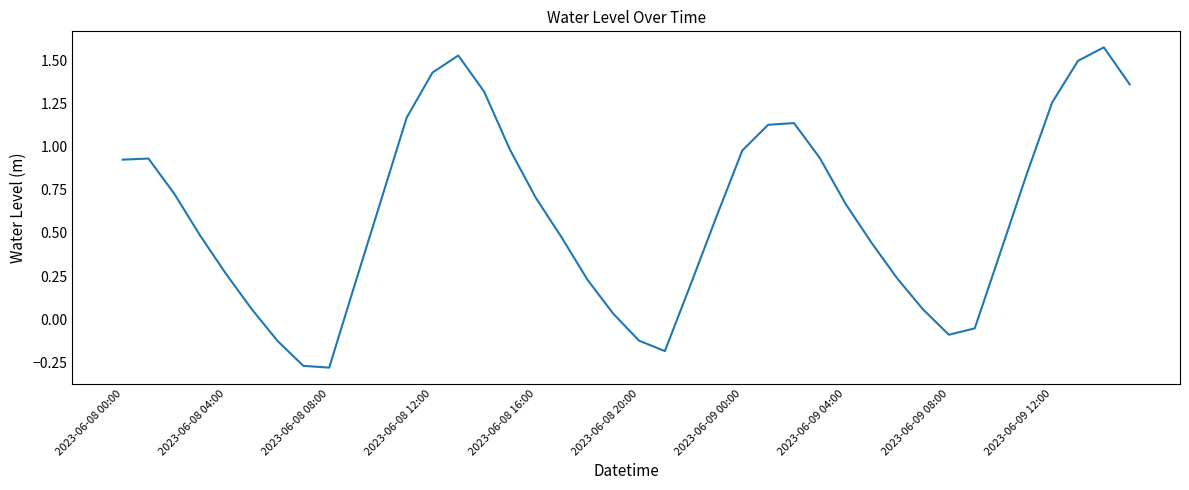

What is the minimum value shown in the chart?

-0.3